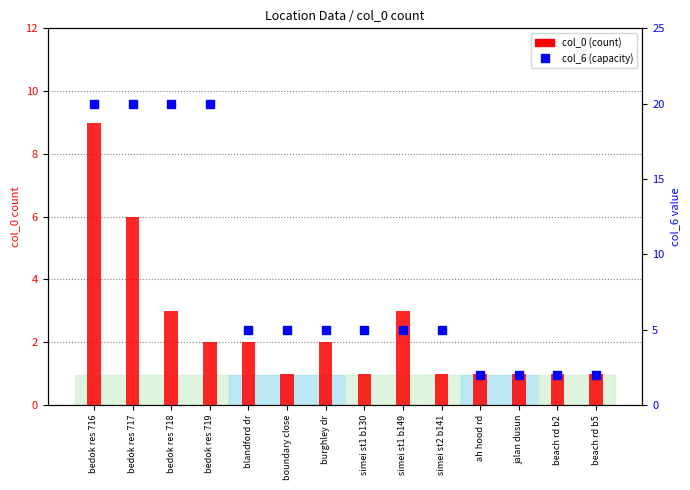

Which series changed the most between bedok res 717 and bedok res 718?

col_0 (count)